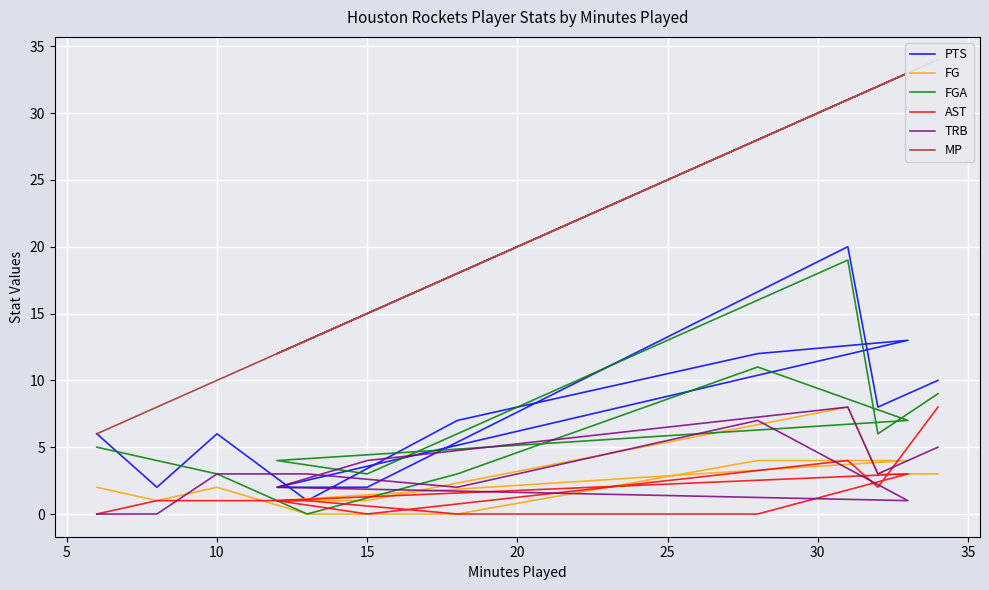

Which series has the largest range (max minus min)?

MP